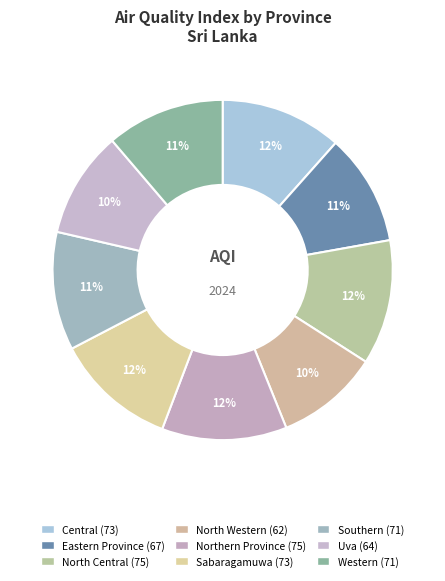

How many slices are in this pie chart?

9